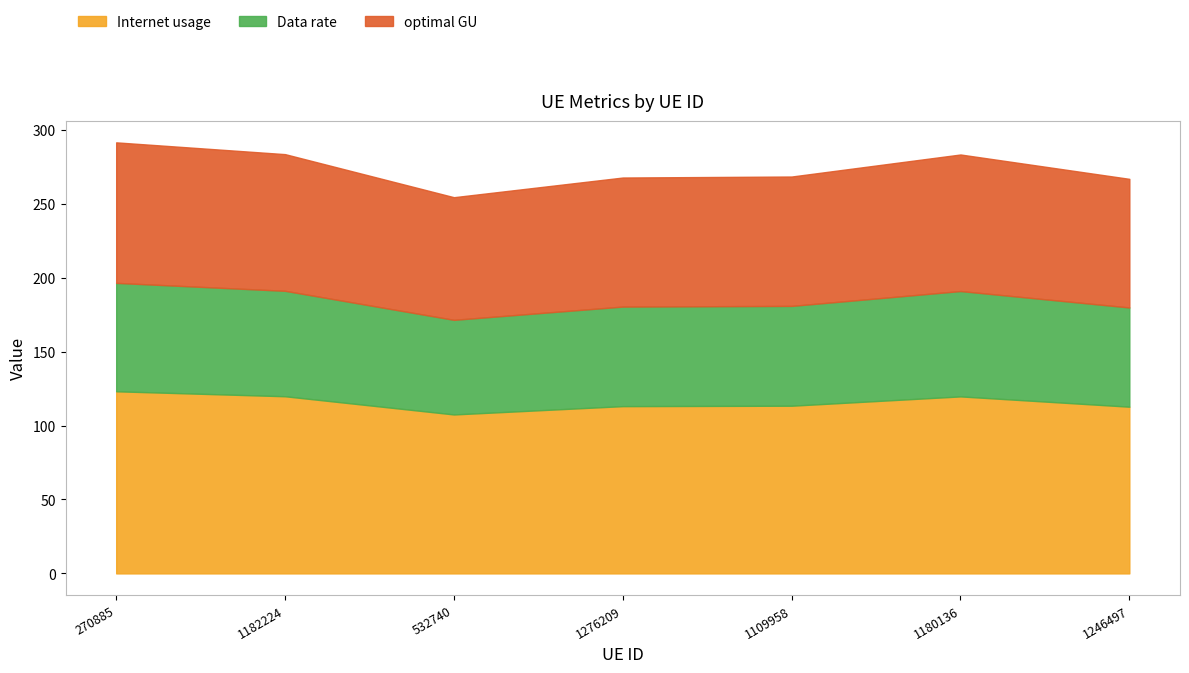

What is the minimum value shown in the chart?

64.0